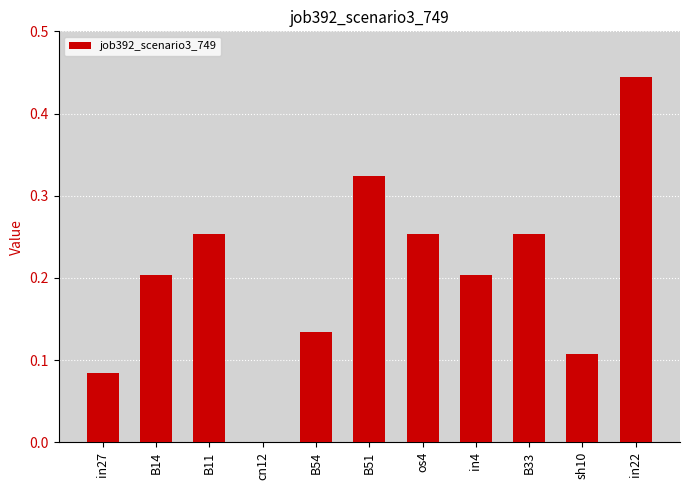

Which label corresponds to the largest value in the chart?

in22